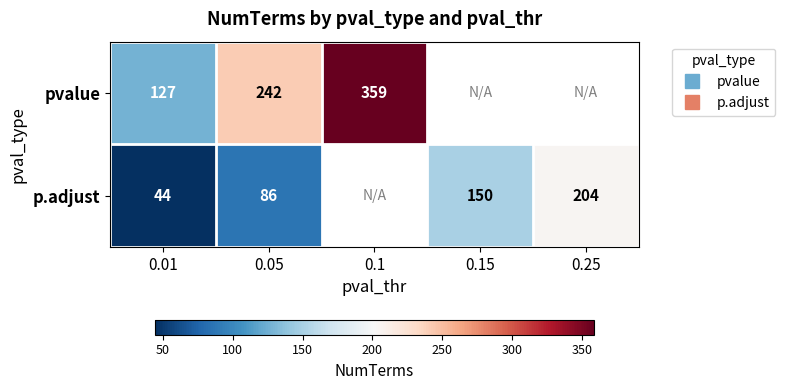

Which has a higher value, 0.01 or 0.05?

0.05